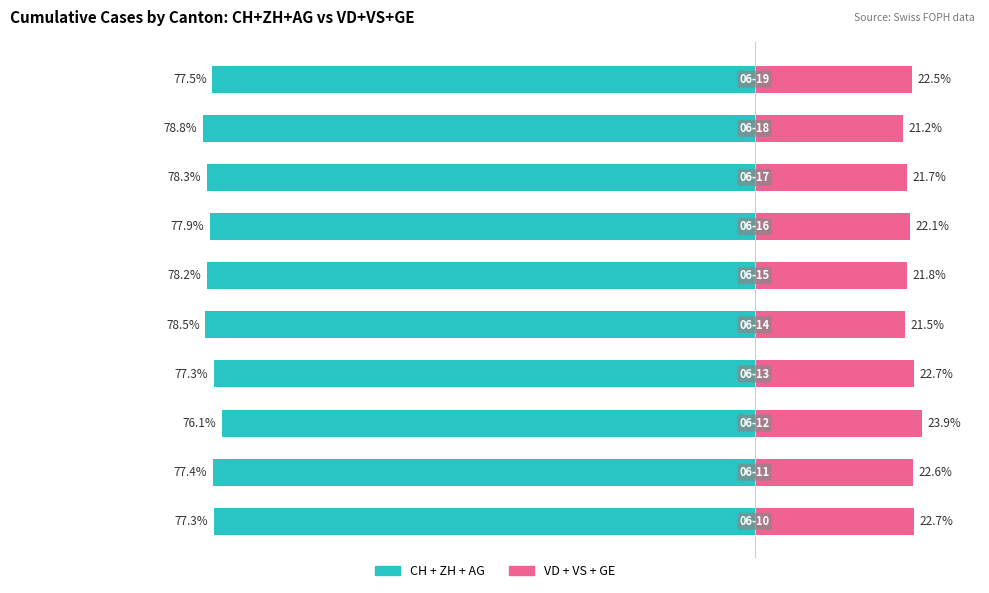

How many bars are there in each group?

2